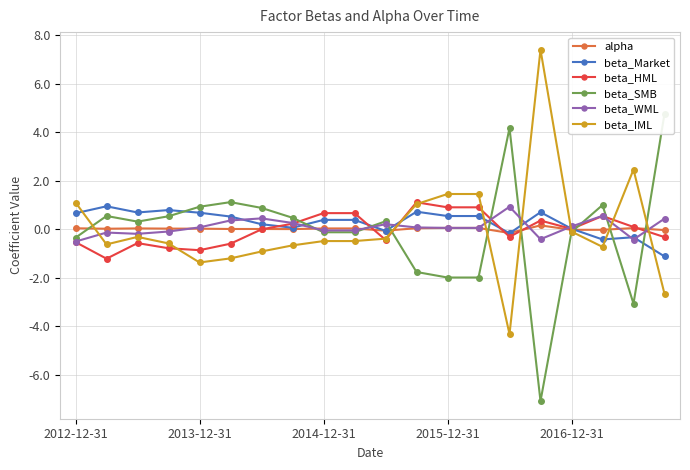

At which category is the sum across all series the highest?

11